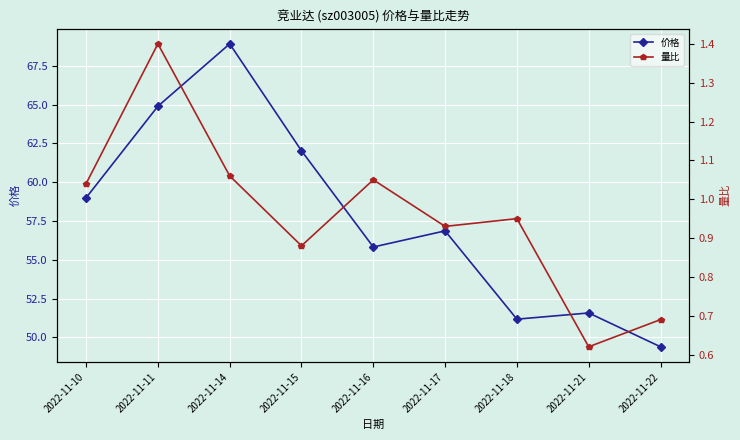

At which category is the sum across all series the highest?

2022-11-14